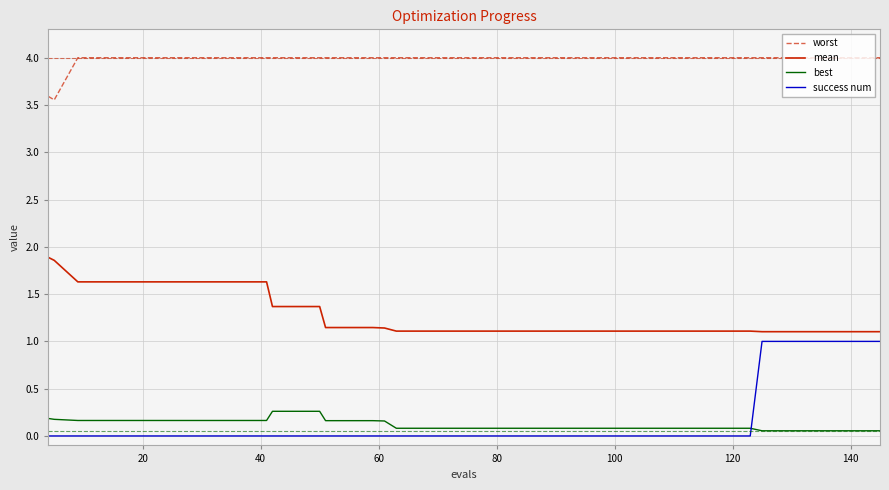

Which series has the widest spread of values?

success num